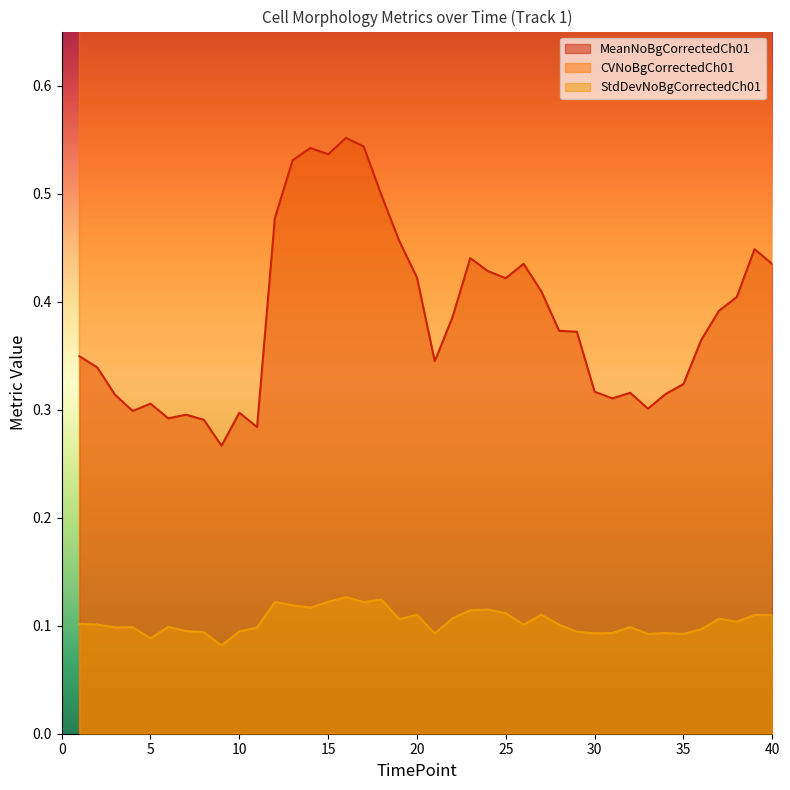

Is the value of MeanNoBgCorrectedCh01 at 4 greater than the value of CVNoBgCorrectedCh01 at 17?

No